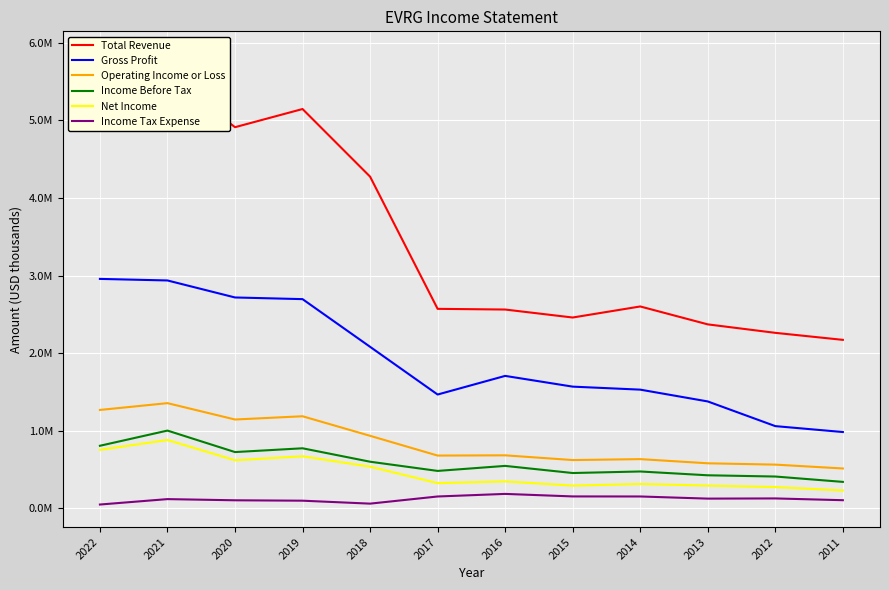

What is the difference between the Net Income values at 2017 and 2014?

10800